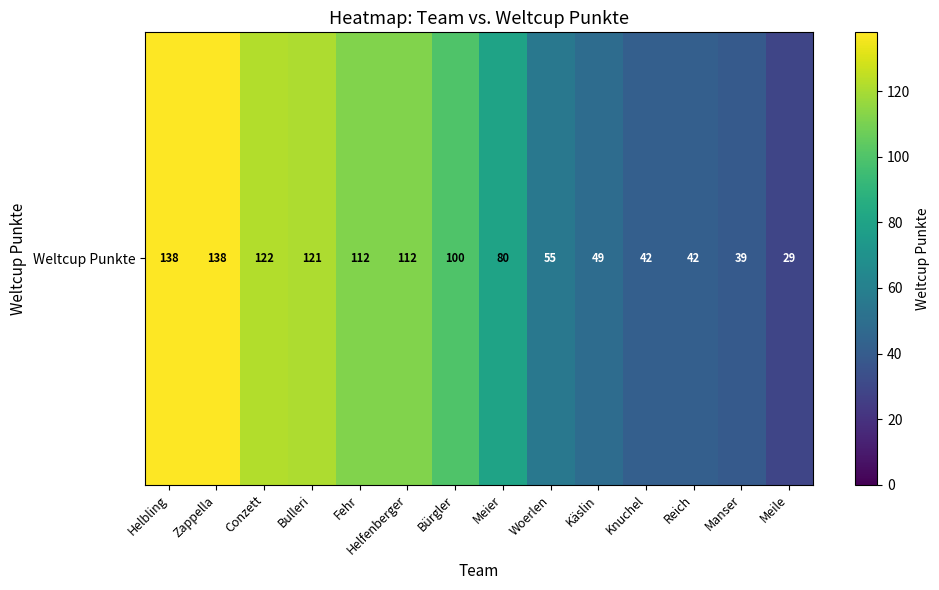

What is the ratio of the value at Meier to the value at Zappella?

0.6